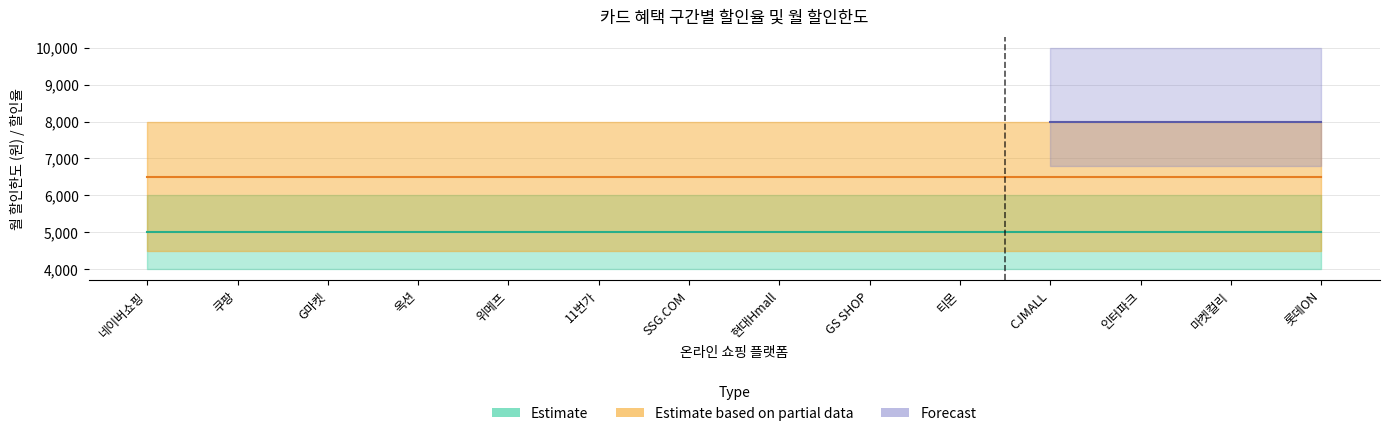

At which label is 월 할인한도_구간2 closest to 8000?

네이버쇼핑